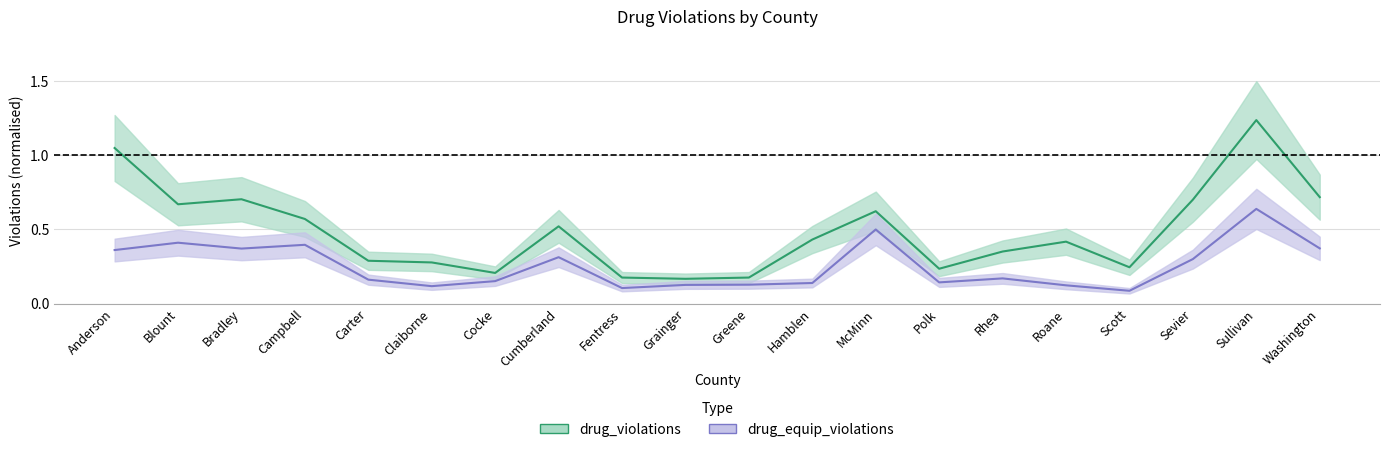

At which category is the sum across all series the highest?

Sullivan